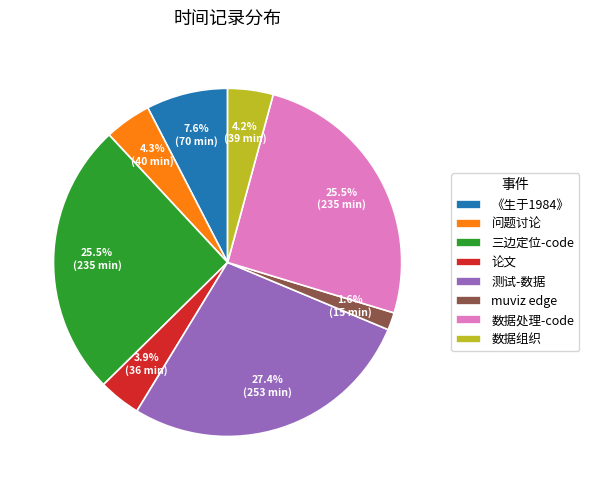

Is there a majority slice in this chart?

No